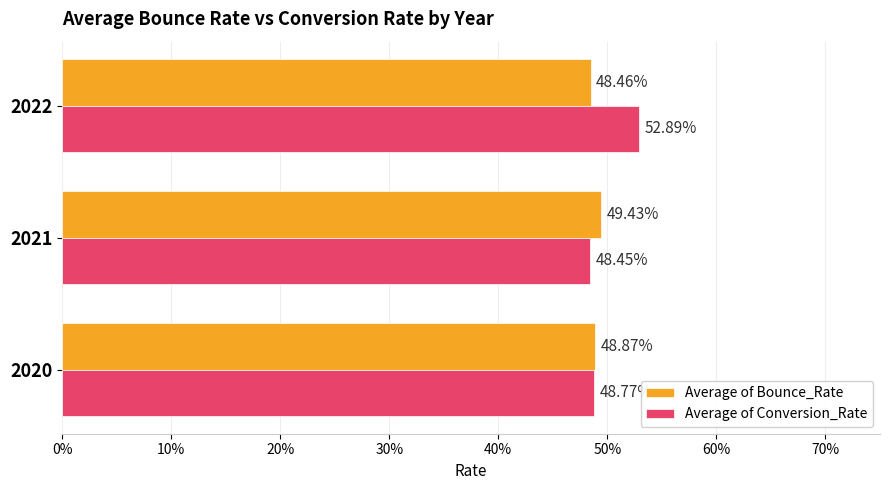

List the series in order of their peak value, lowest first.

Average of Bounce_Rate, Average of Conversion_Rate